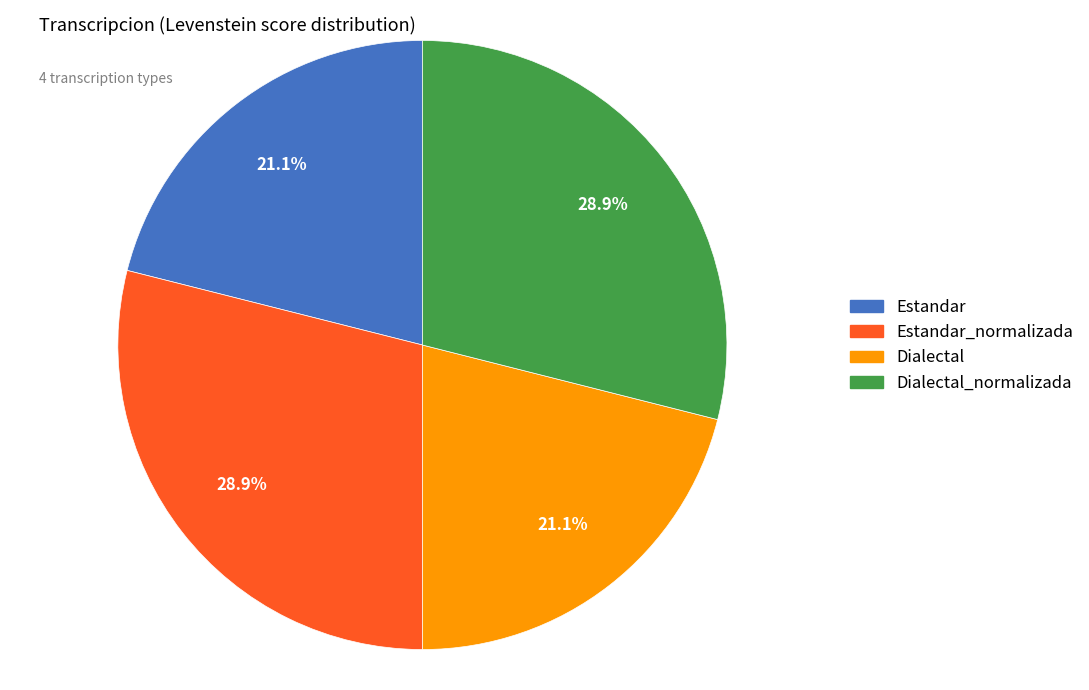

To the nearest percent, what is the average slice percentage?

25%